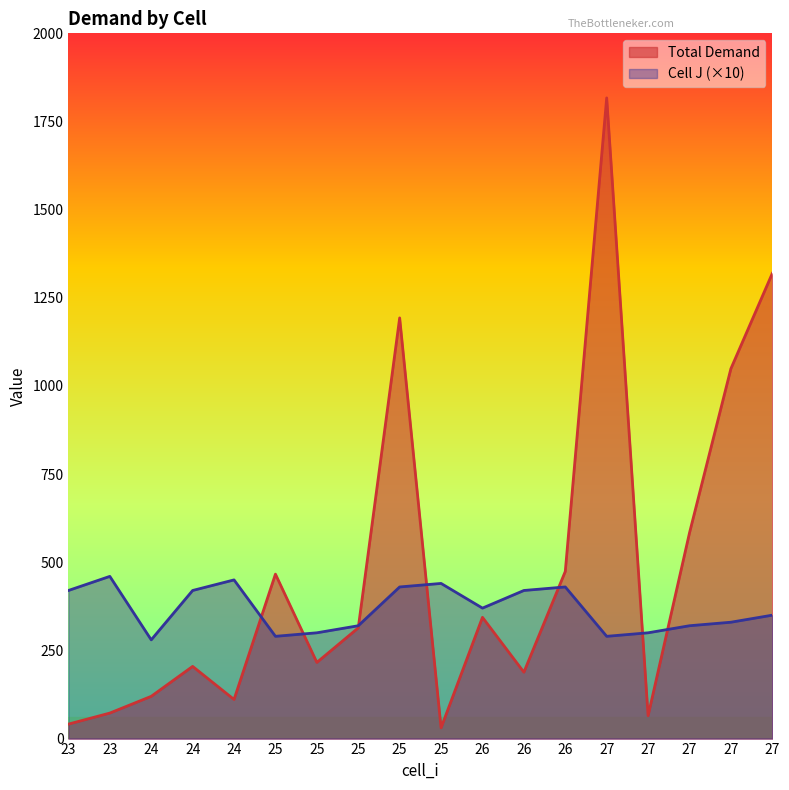

In Cell J, how many points are lower than both neighbors (excluding endpoints)?

4